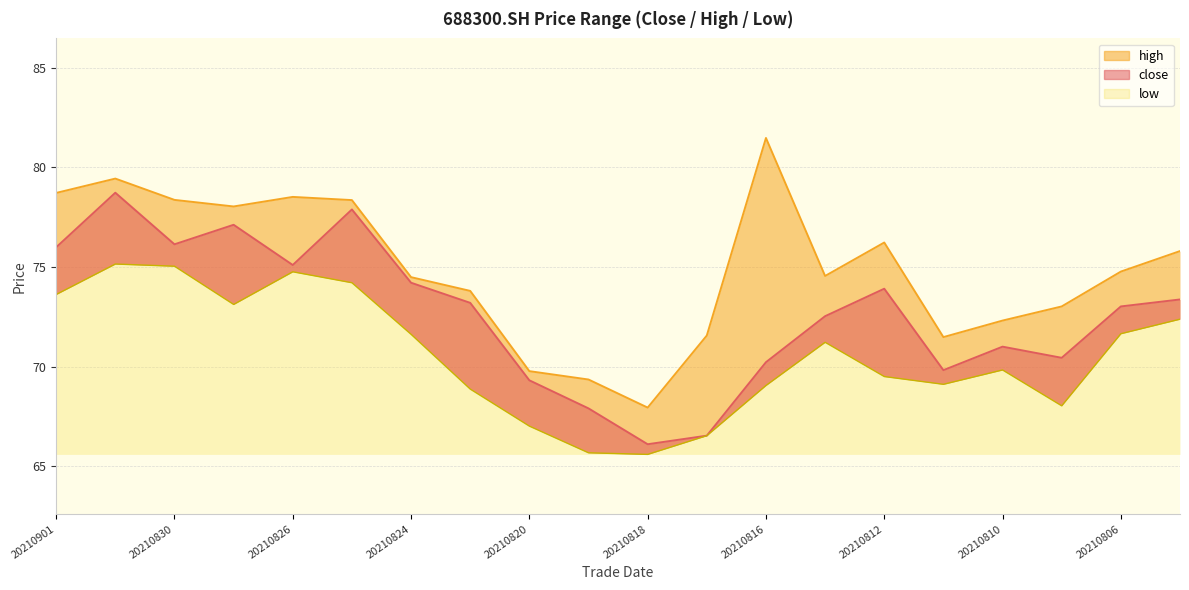

At which category is the sum across all series the highest?

20210831